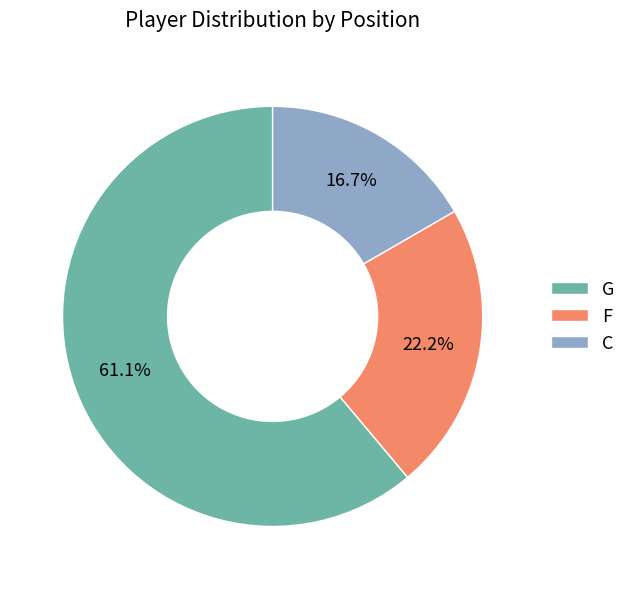

How many segments does this pie chart have?

3